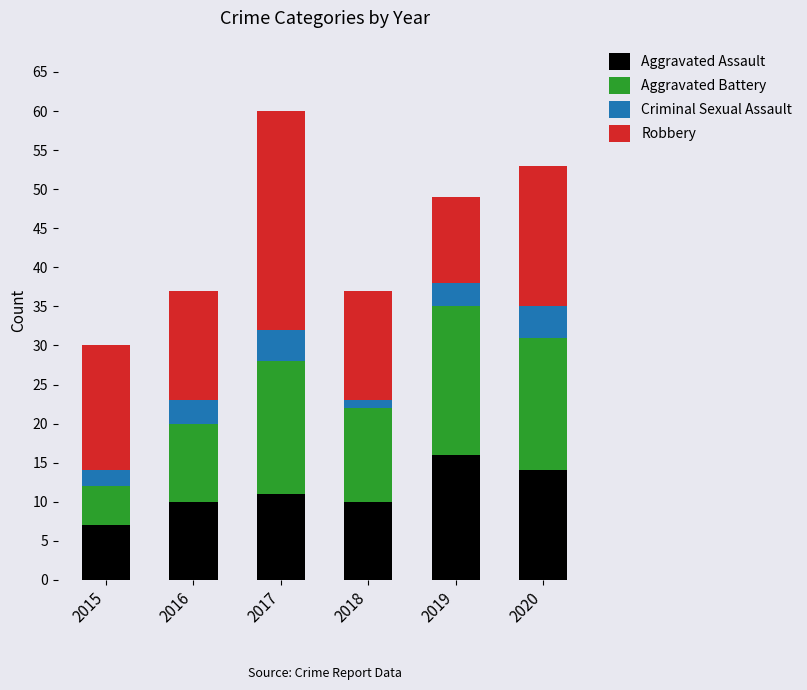

At which category is the sum across all series the highest?

2017